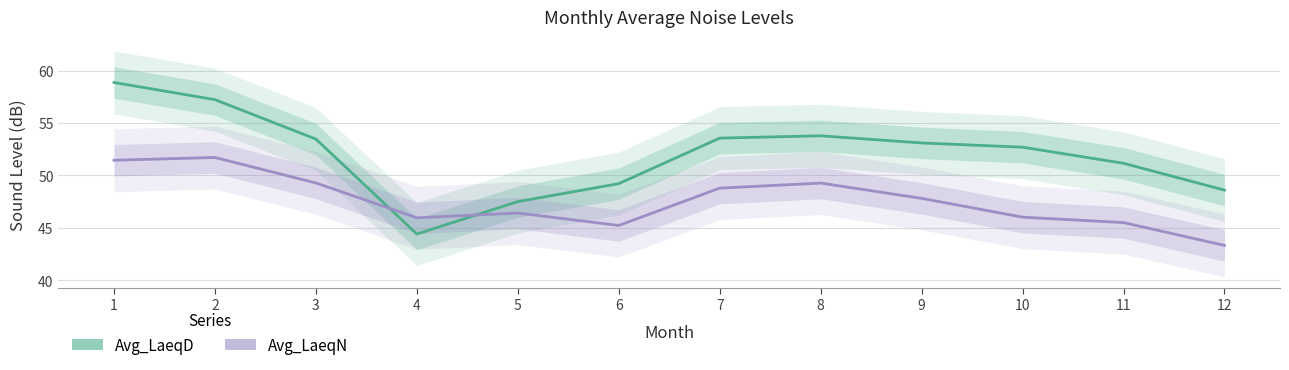

Which category has the highest value in the Avg_LaeqN series?

2